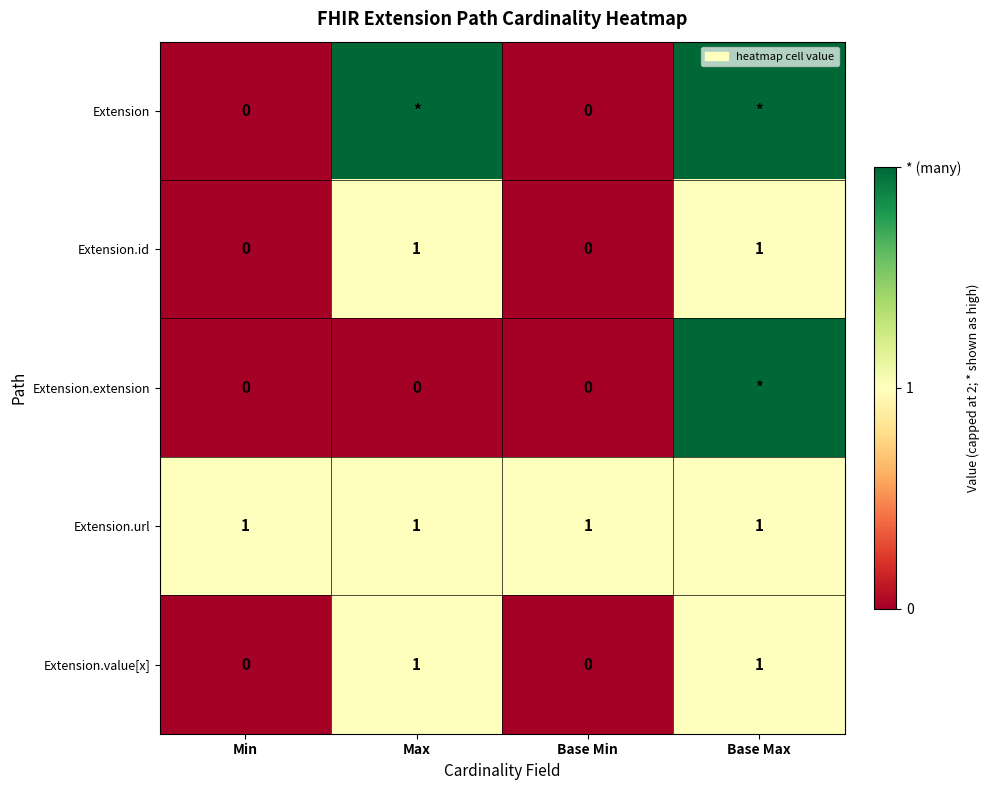

At how many categories does at least one series exceed 0?

4